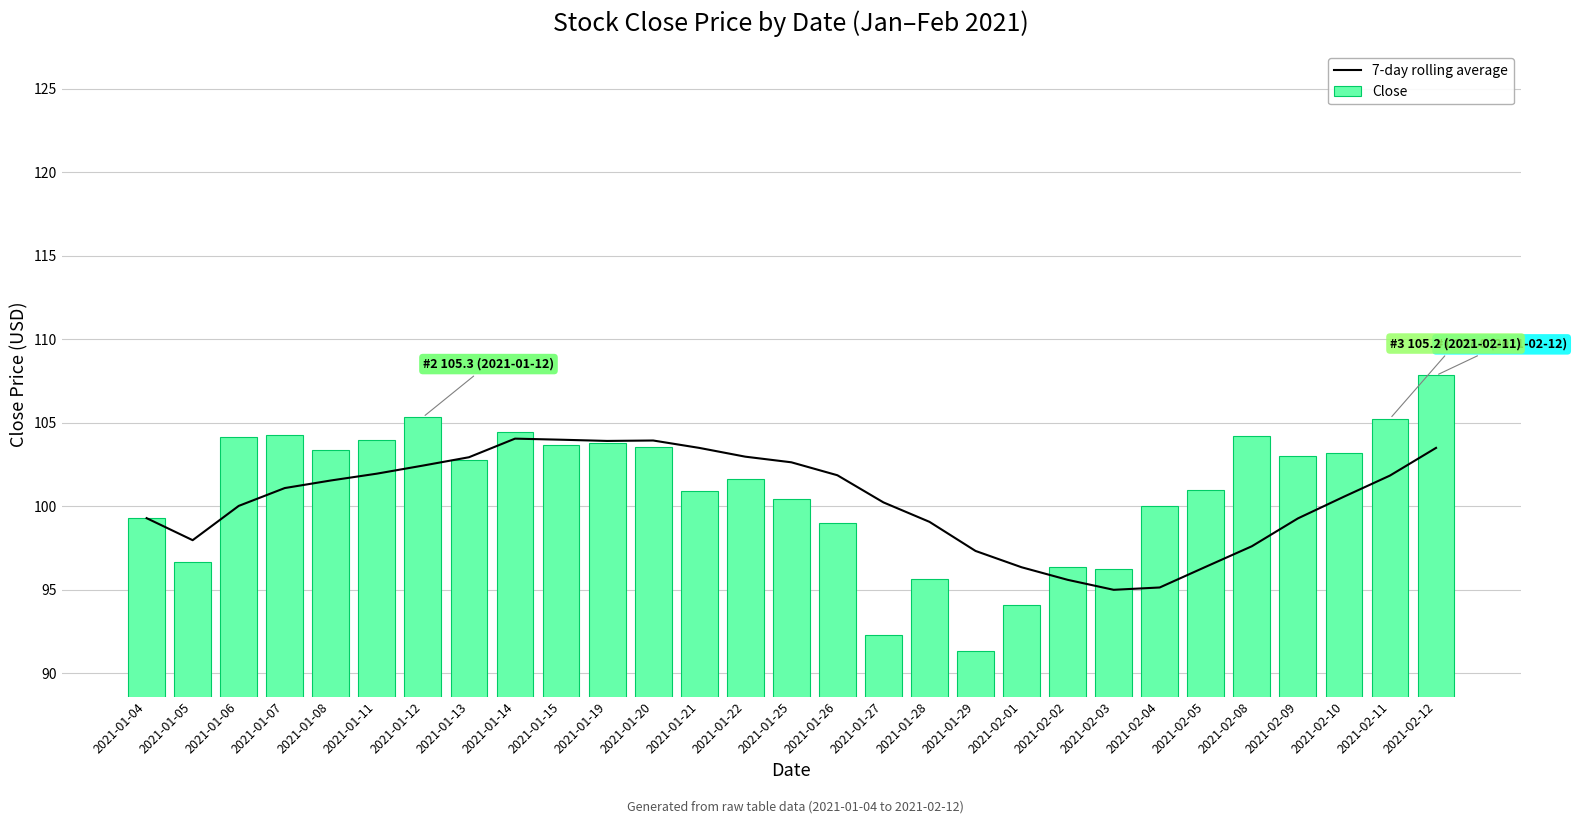

True or false: Close has a value of 104.3 at 2021-01-07.

True